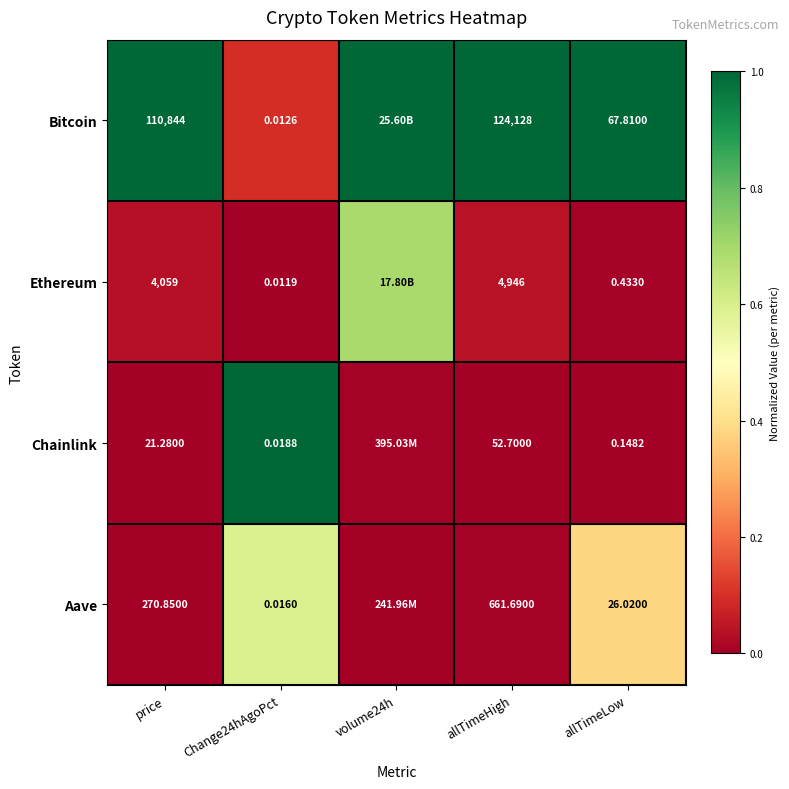

Between price and allTimeHigh, which series saw the biggest shift?

Bitcoin